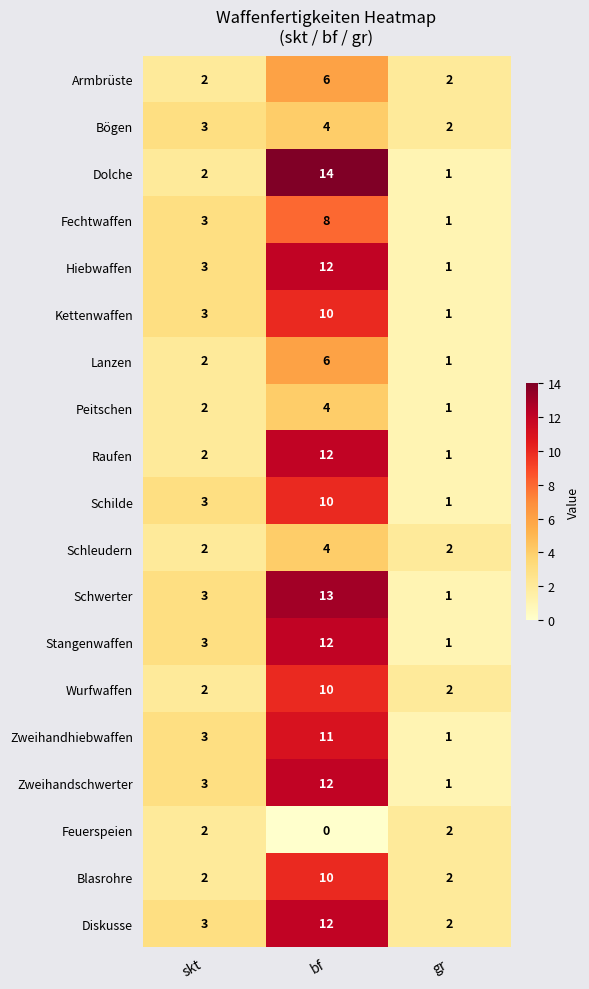

Which series has the largest range (max minus min)?

Dolche